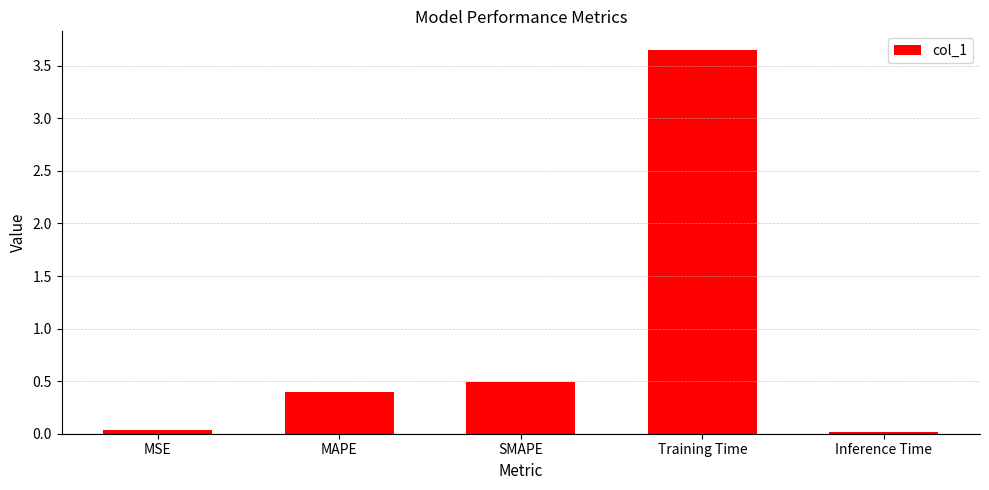

Between SMAPE and Training Time, which is larger?

Training Time